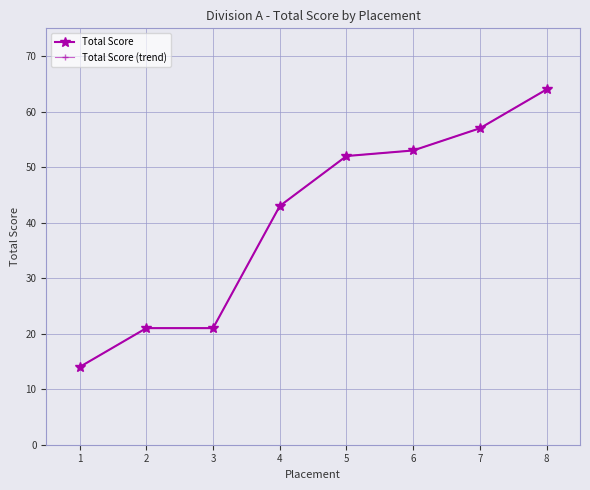

How many lines are shown in the chart?

2